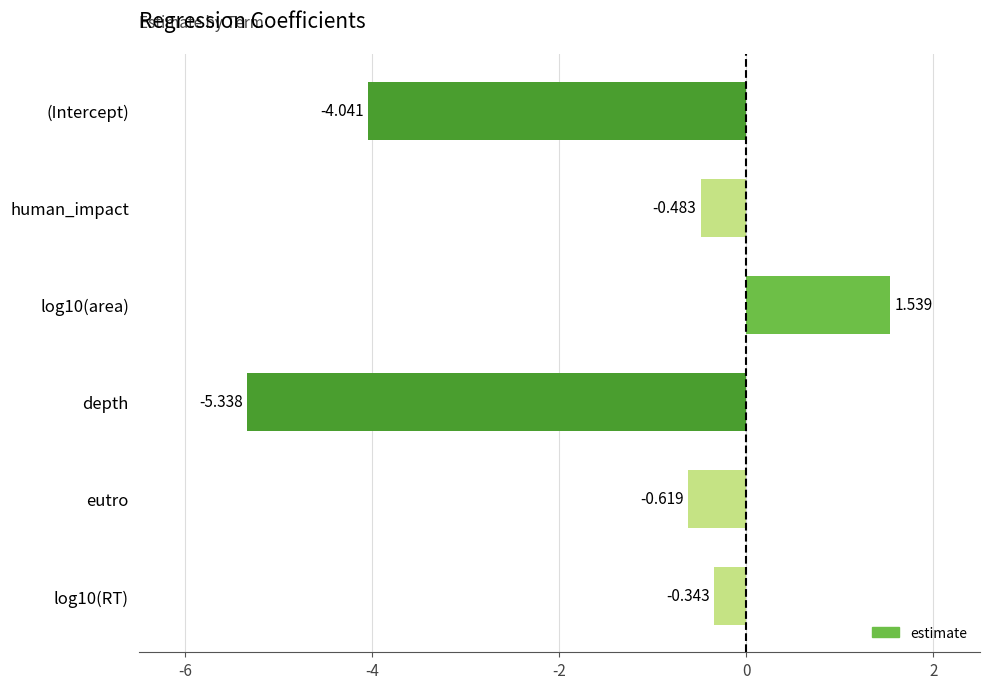

Are the bars grouped side by side (vs. stacked)?

No